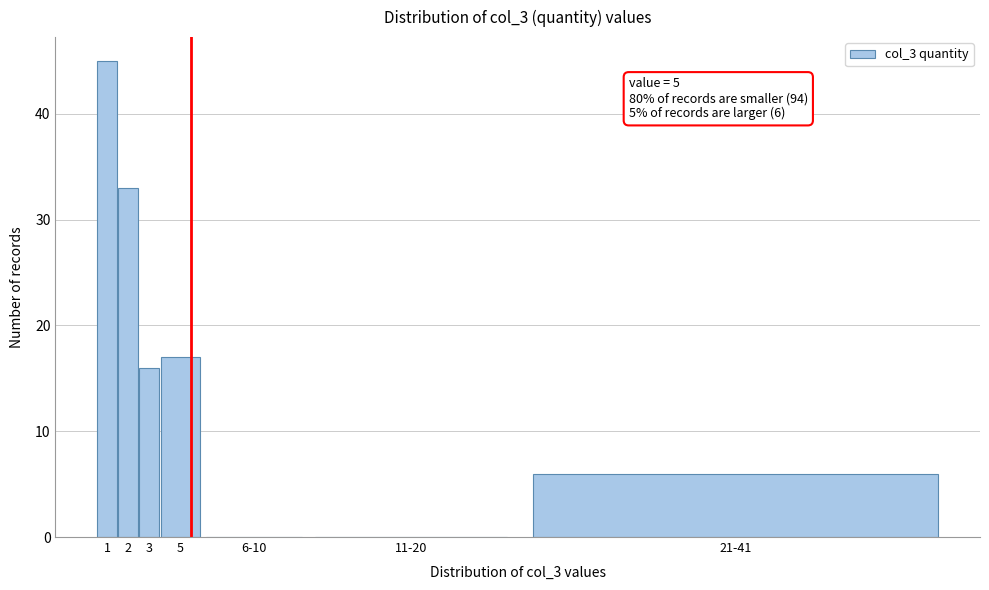

Reading left to right, transcribe all the data shown in this chart.

1=45	2=33	3=16	5=17	6-10=0	11-20=0	21-41=6